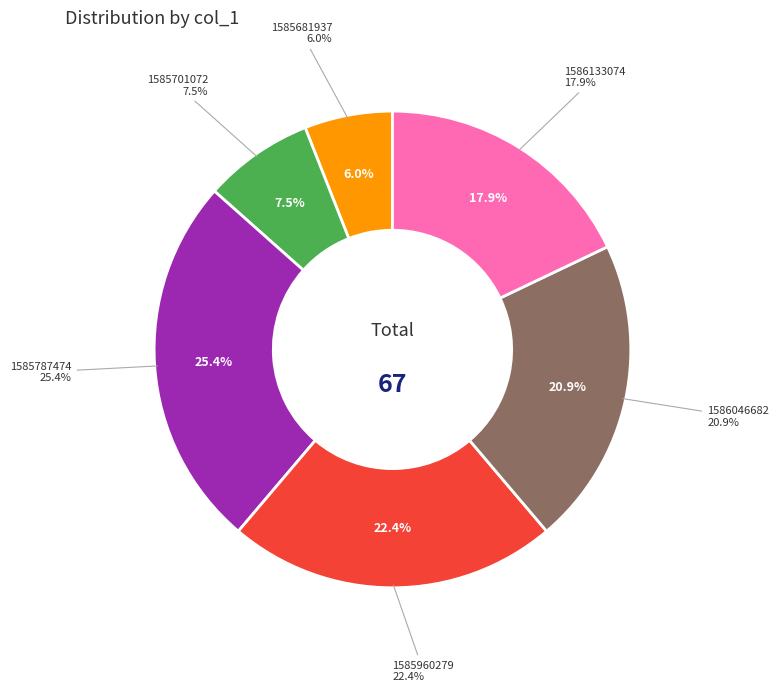

Is there any slice that represents more than half of the pie?

No